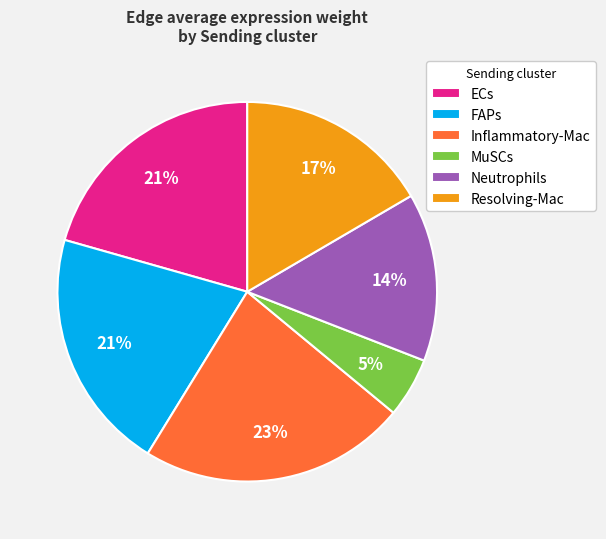

To the nearest percent, what percentage of the pie is ECs?

21%